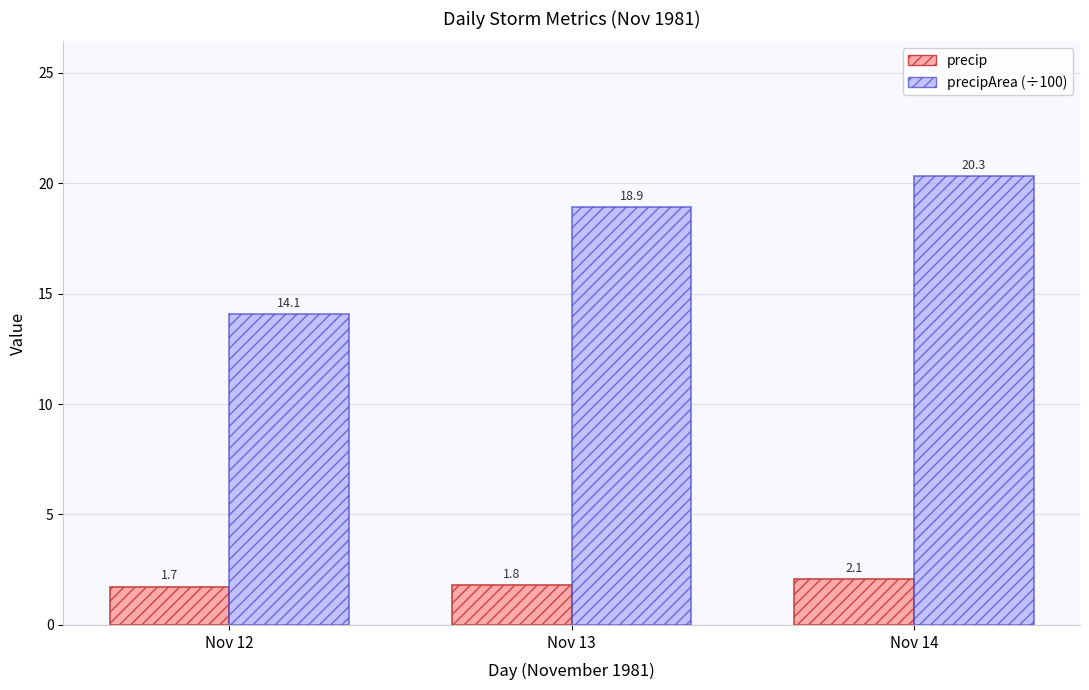

How many bars are there in total?

6